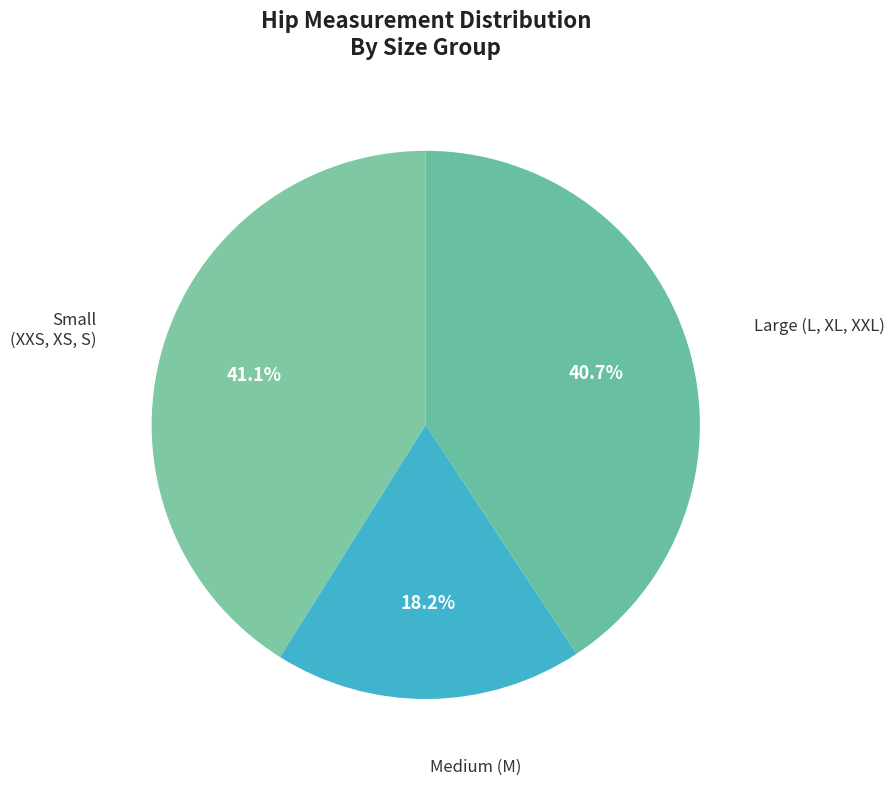

Approximately how many times larger is the value at Large (L, XL, XXL) compared to Small (XXS, XS, S)?

1.0